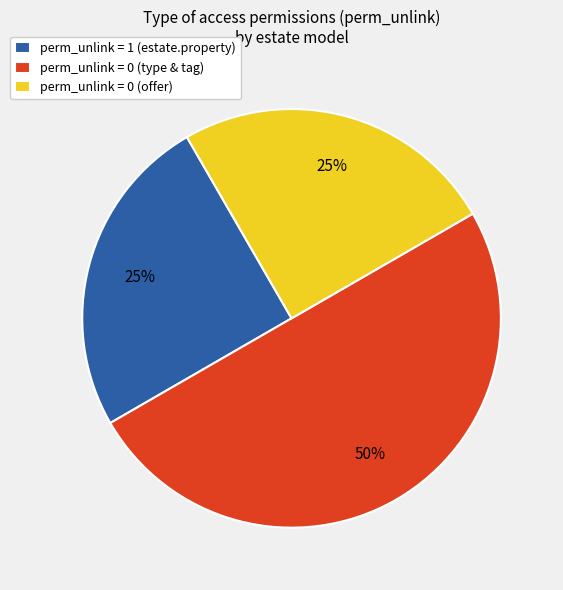

Is perm_unlink = 0 (offer) the majority of the pie?

No